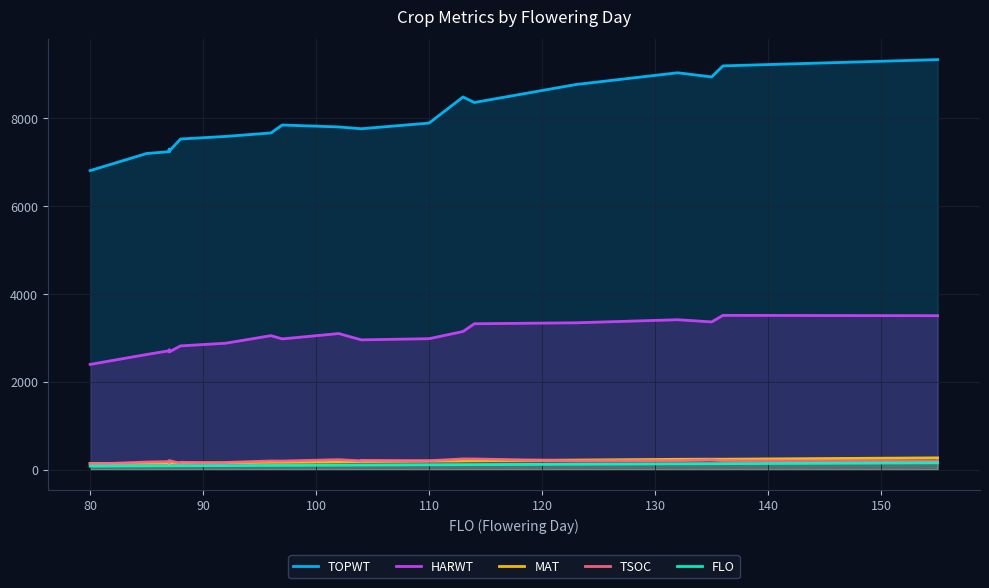

Which series has the largest total across all categories?

TOPWT